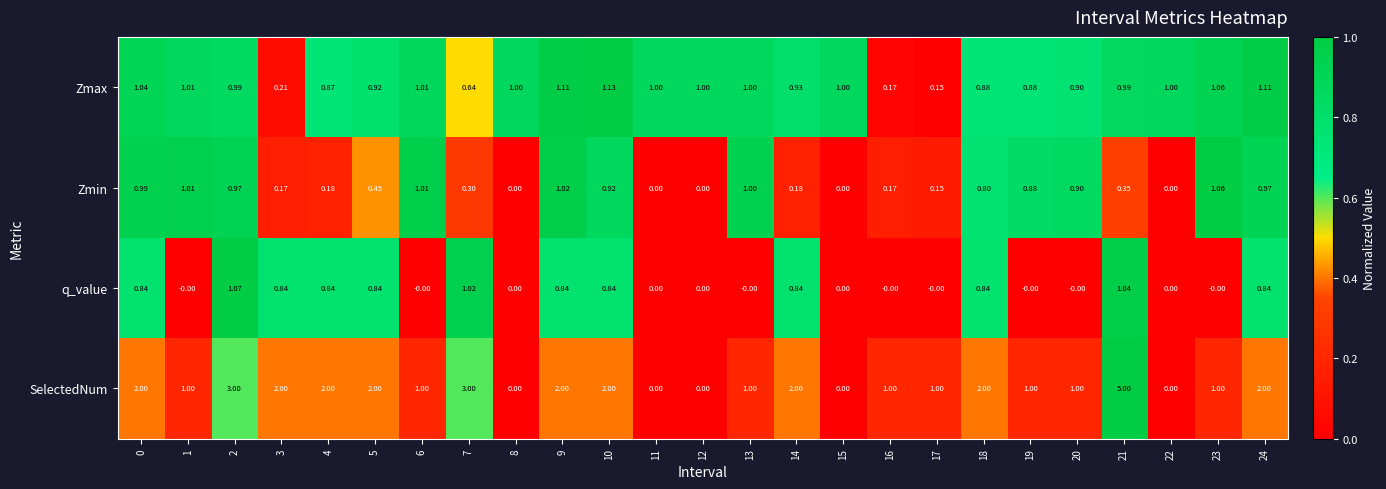

How many distinct data groups are displayed?

4